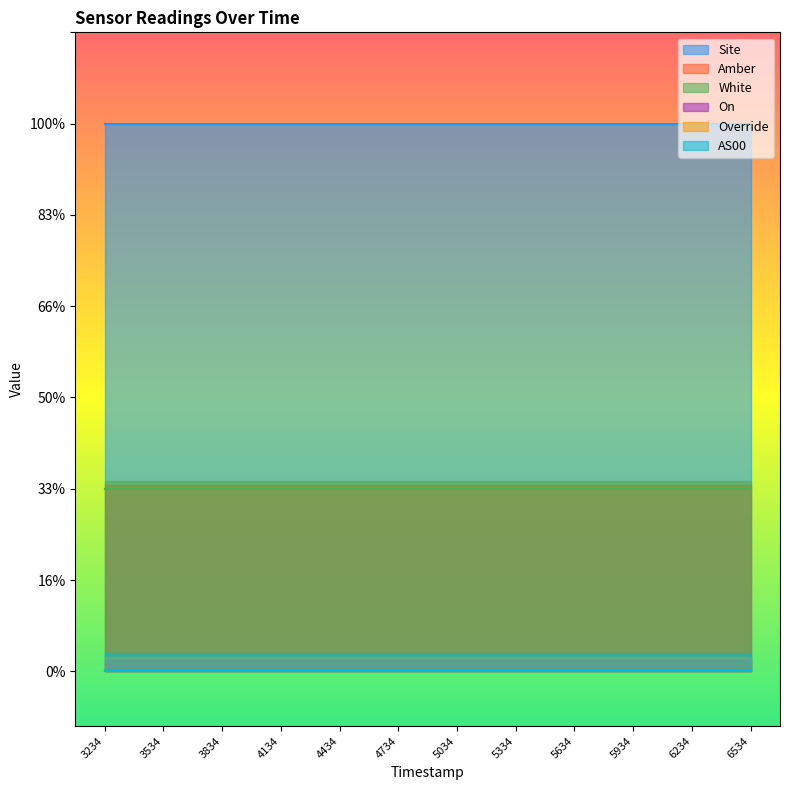

Which category has the lowest value in the White series?

1698793234